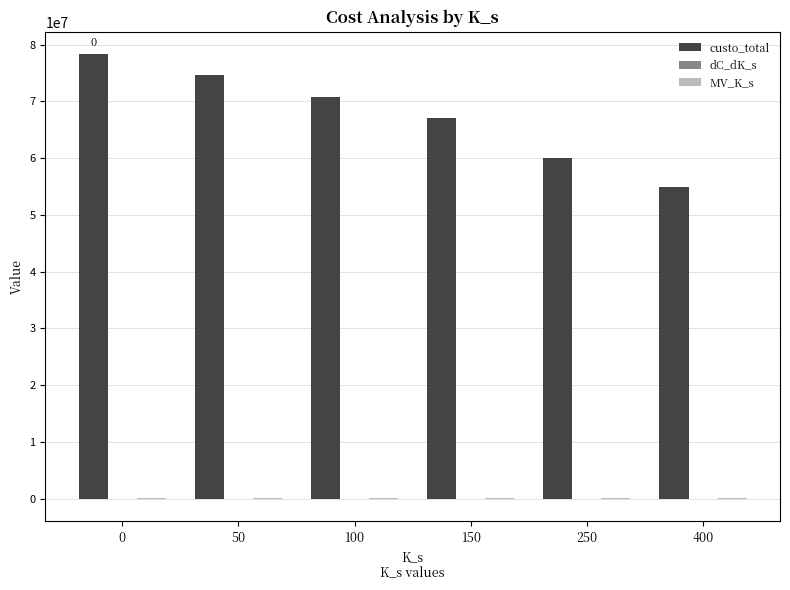

Count the number of data series in this chart.

3